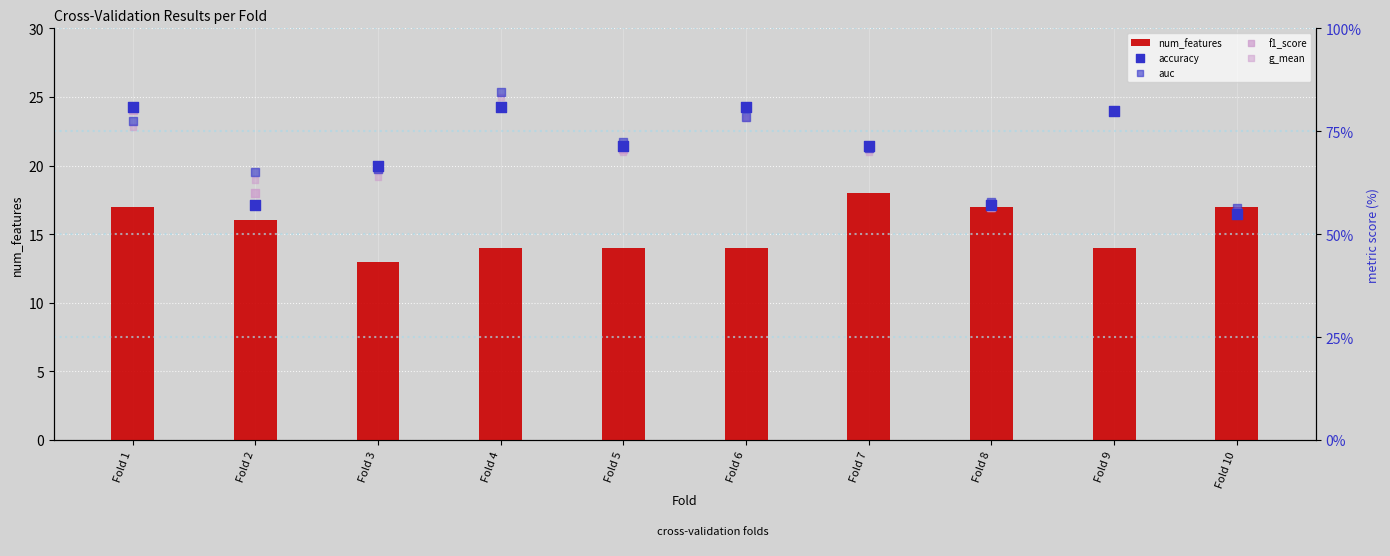

What are all the series names shown in the legend?

num_features, accuracy, auc, f1_score, g_mean